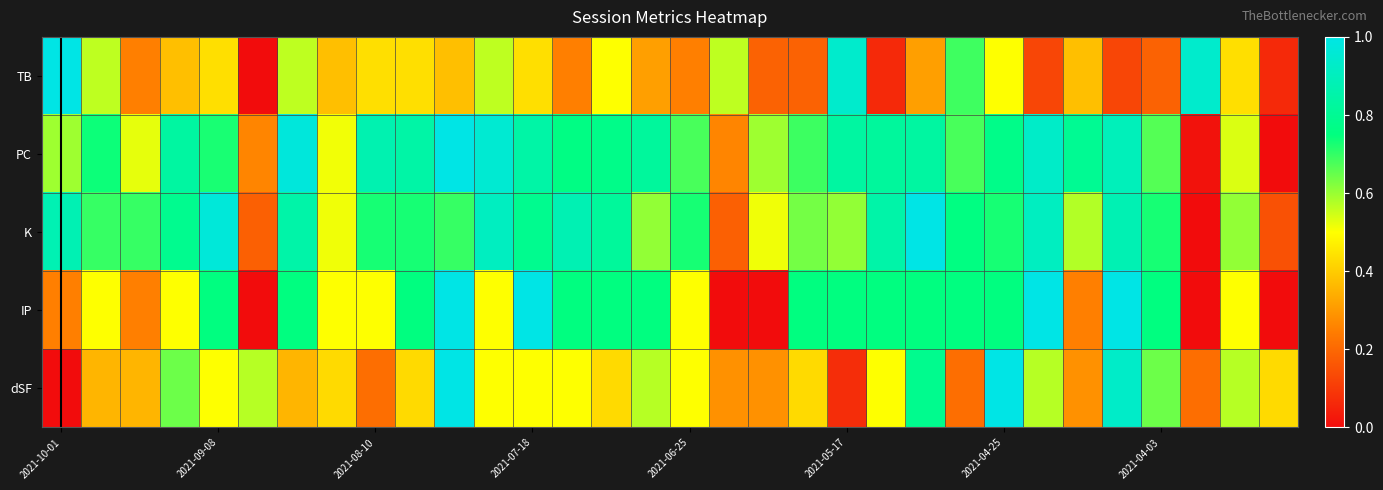

Reading left to right, extract all data points from this chart.

TB: 1.0	0.6	0.2	0.4	0.4	0.0	0.6	0.4	0.4	0.4	0.4	0.6	0.4	0.2	0.5	0.3	0.2	0.6	0.2	0.2	0.9	0.1	0.3	0.7	0.5	0.1	0.4	0.1	0.2	0.9	0.4	0.1
PC: 0.6	0.7	0.5	0.8	0.7	0.3	1.0	0.5	0.9	0.8	1.0	1.0	0.8	0.8	0.8	0.8	0.7	0.3	0.6	0.7	0.8	0.8	0.8	0.7	0.8	0.9	0.8	0.9	0.7	0.0	0.5	0.0
K: 0.9	0.7	0.7	0.8	1.0	0.2	0.8	0.5	0.7	0.7	0.7	0.9	0.8	0.9	0.8	0.6	0.7	0.2	0.5	0.6	0.6	0.8	1.0	0.8	0.7	0.9	0.6	0.9	0.7	0.0	0.6	0.2
IP: 0.2	0.5	0.2	0.5	0.8	0.0	0.8	0.5	0.5	0.8	1.0	0.5	1.0	0.8	0.8	0.8	0.5	0.0	0.0	0.8	0.8	0.8	0.8	0.8	0.8	1.0	0.2	1.0	0.8	0.0	0.5	0.0
dSF: 0.0	0.4	0.4	0.6	0.5	0.6	0.4	0.4	0.2	0.4	1.0	0.5	0.5	0.5	0.4	0.6	0.5	0.3	0.3	0.4	0.1	0.5	0.8	0.2	1.0	0.6	0.3	0.9	0.6	0.2	0.6	0.4